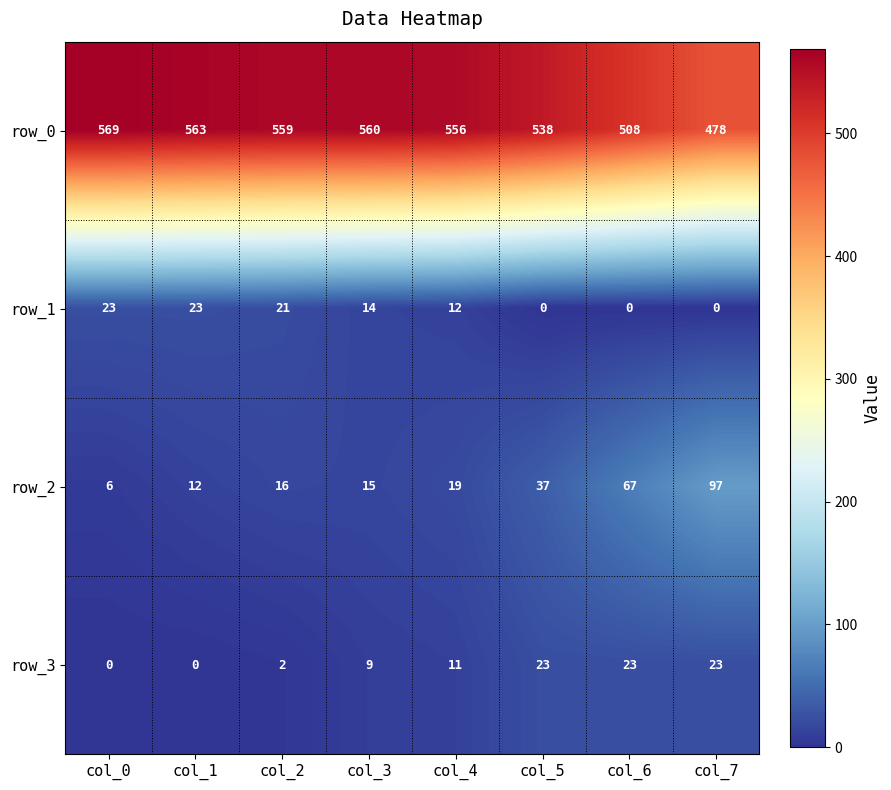

What is the lowest value of the row_0 series?

478